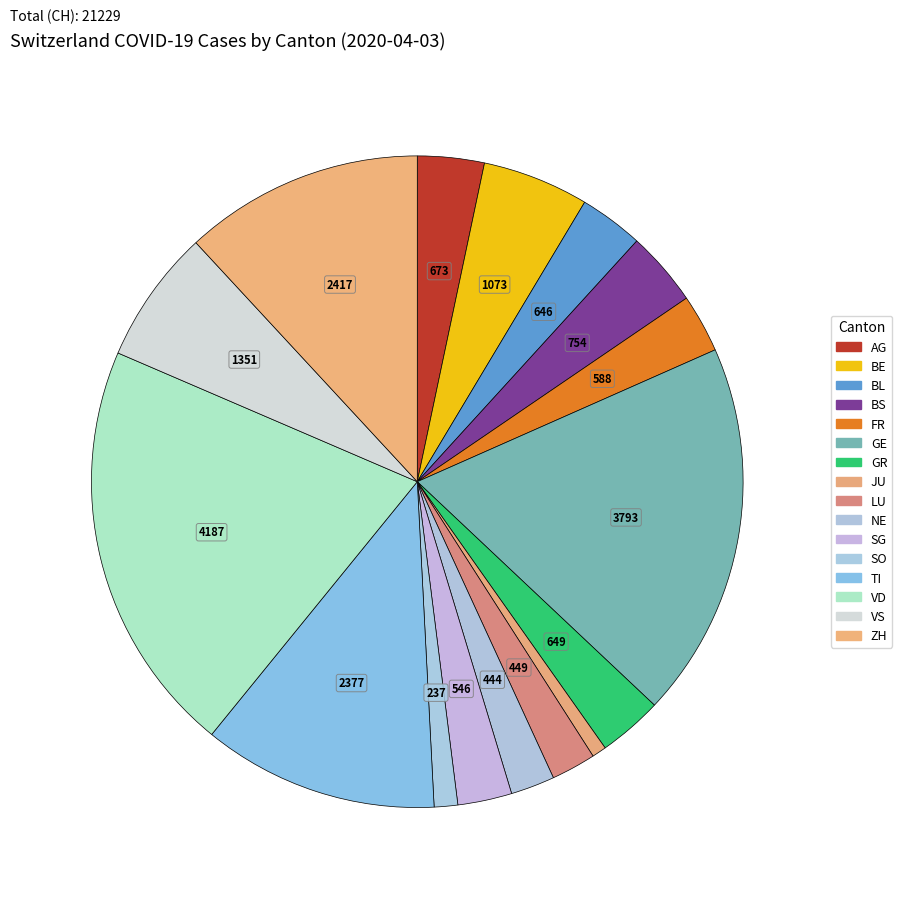

Which slice is the smallest?

JU